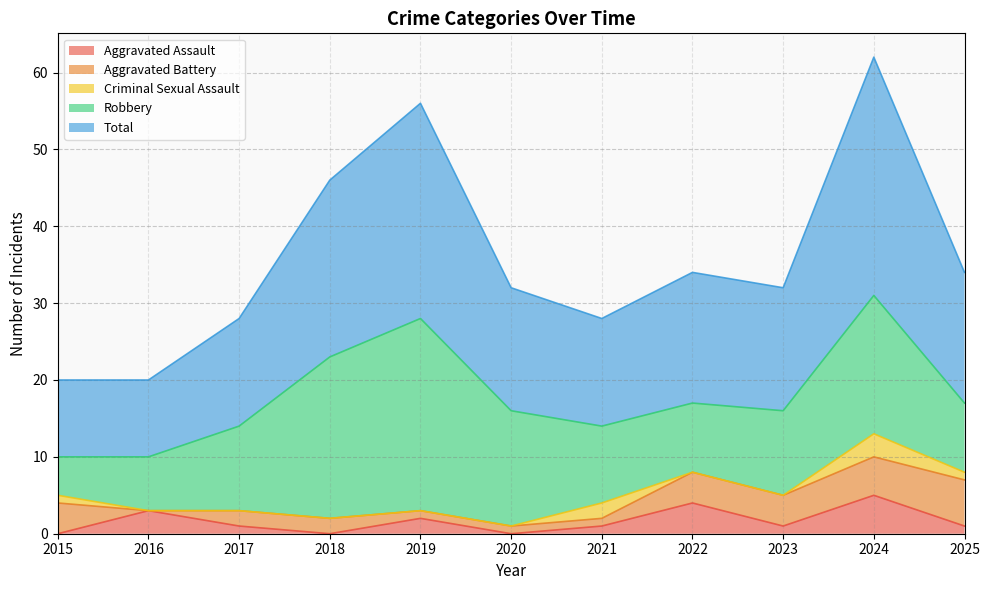

How many interior local valleys does the Aggravated Battery series have?

1